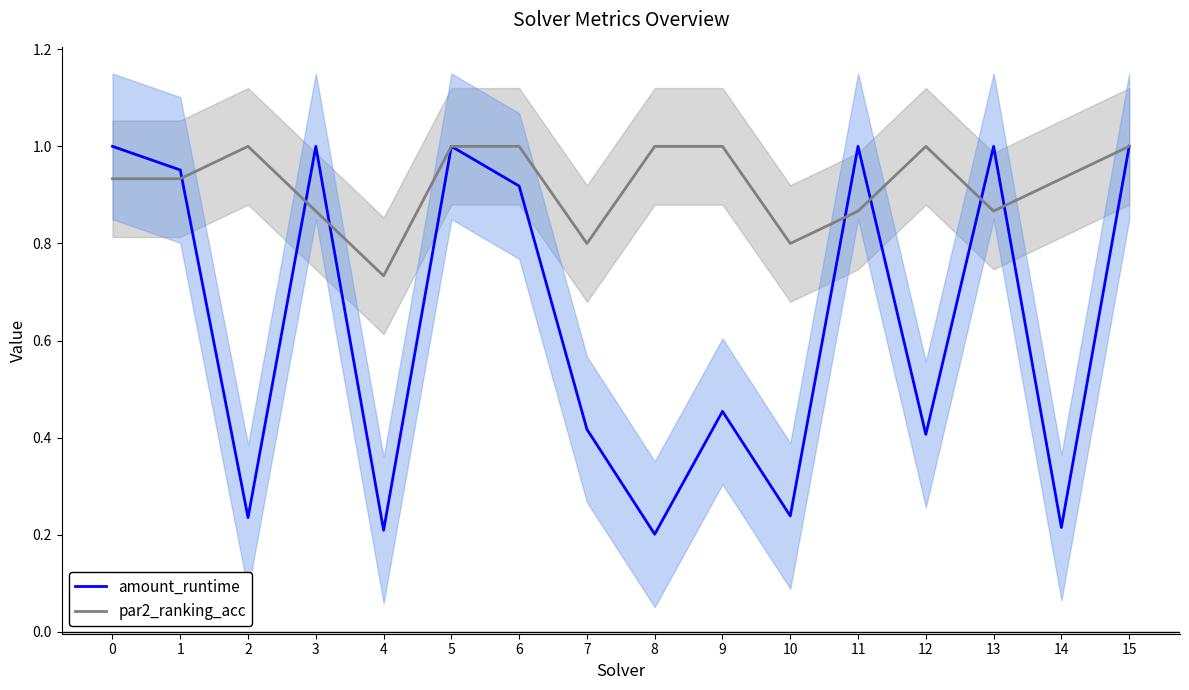

How many times do par2_ranking_acc and amount_runtime cross each other?

7